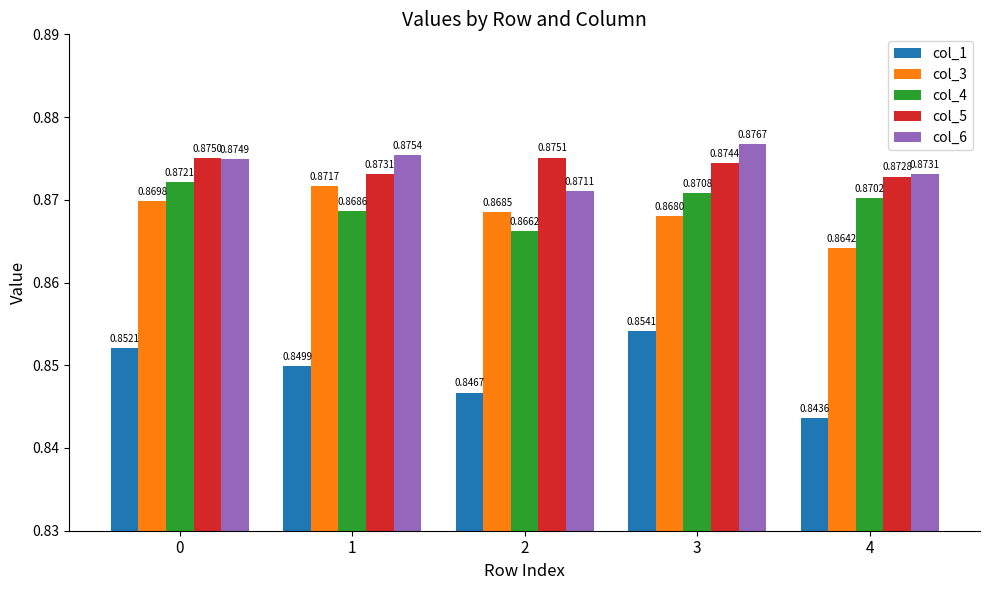

What is the sum of all col_3 values?

4.3